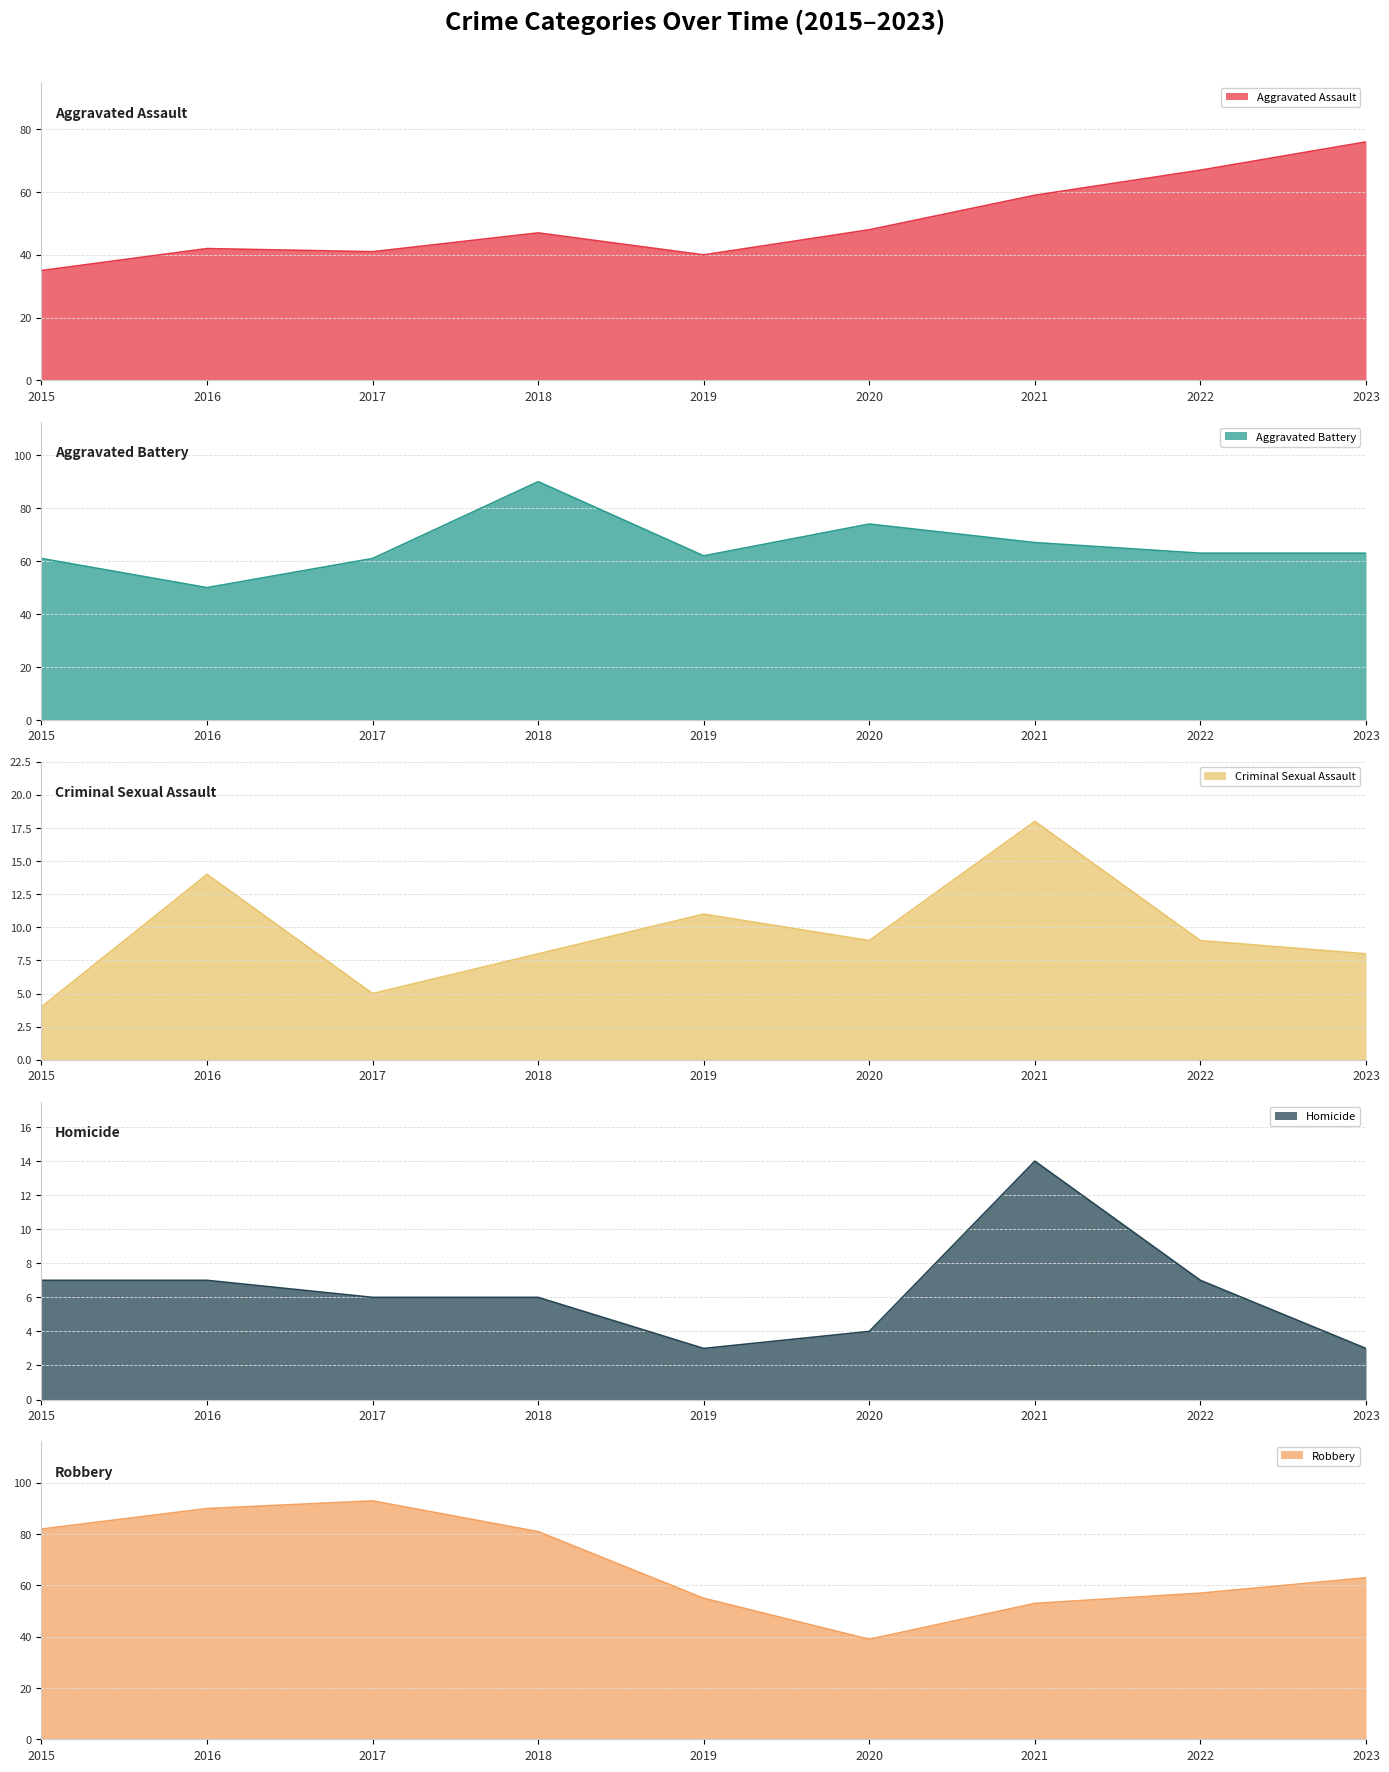

Is the value of Criminal Sexual Assault at 2019 greater than the value of Aggravated Assault at 2021?

No